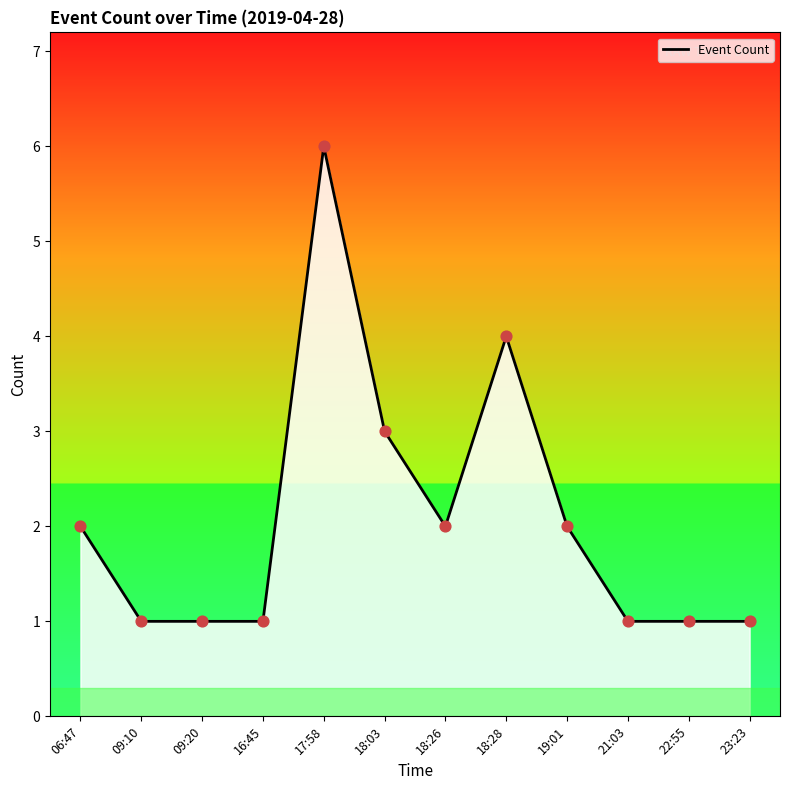

Approximately how many times larger is the value at 22:55 compared to 18:03?

0.3